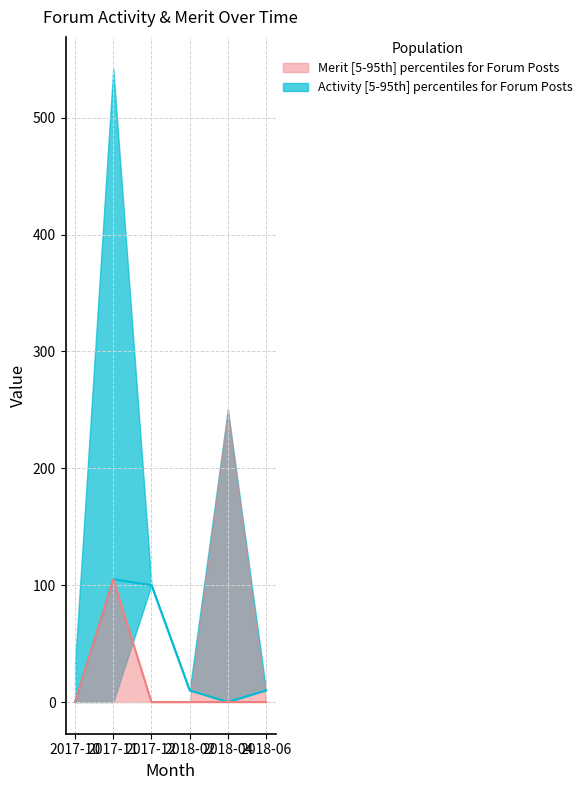

At how many categories does at least one series exceed 90?

2